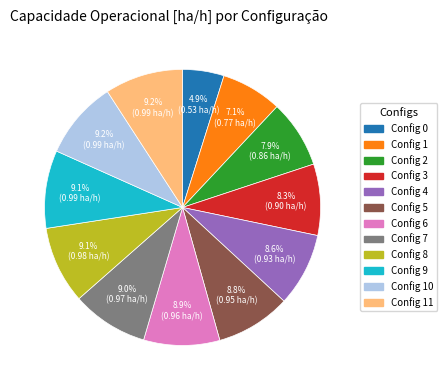

Does any single category account for the majority?

No